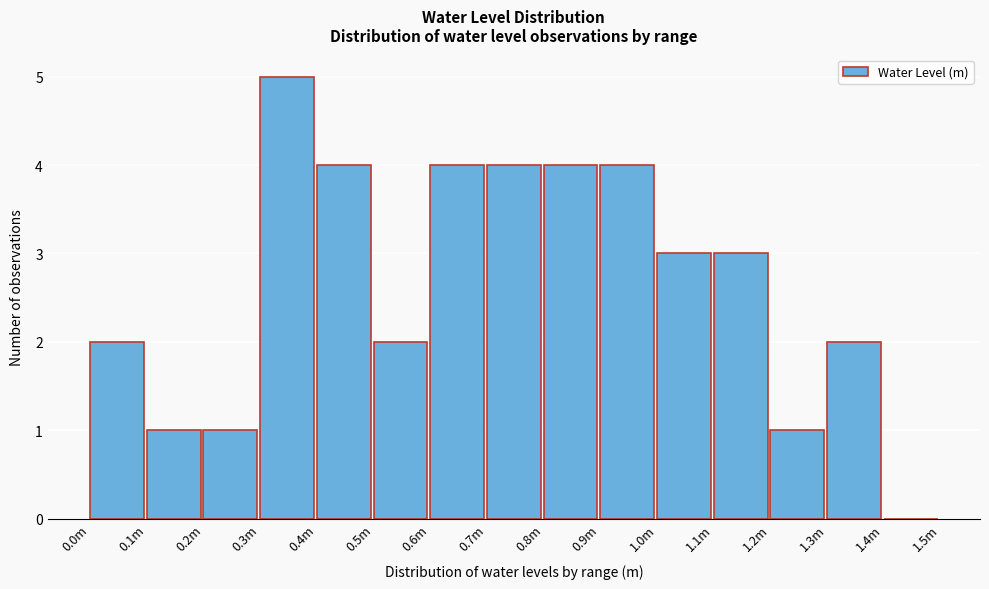

Reading left to right, list all the values displayed in this chart.

0.0m=2	0.1m=1	0.2m=1	0.3m=5	0.4m=4	0.5m=2	0.6m=4	0.7m=4	0.8m=4	0.9m=4	1.0m=3	1.1m=3	1.2m=1	1.3m=2	1.4m=0